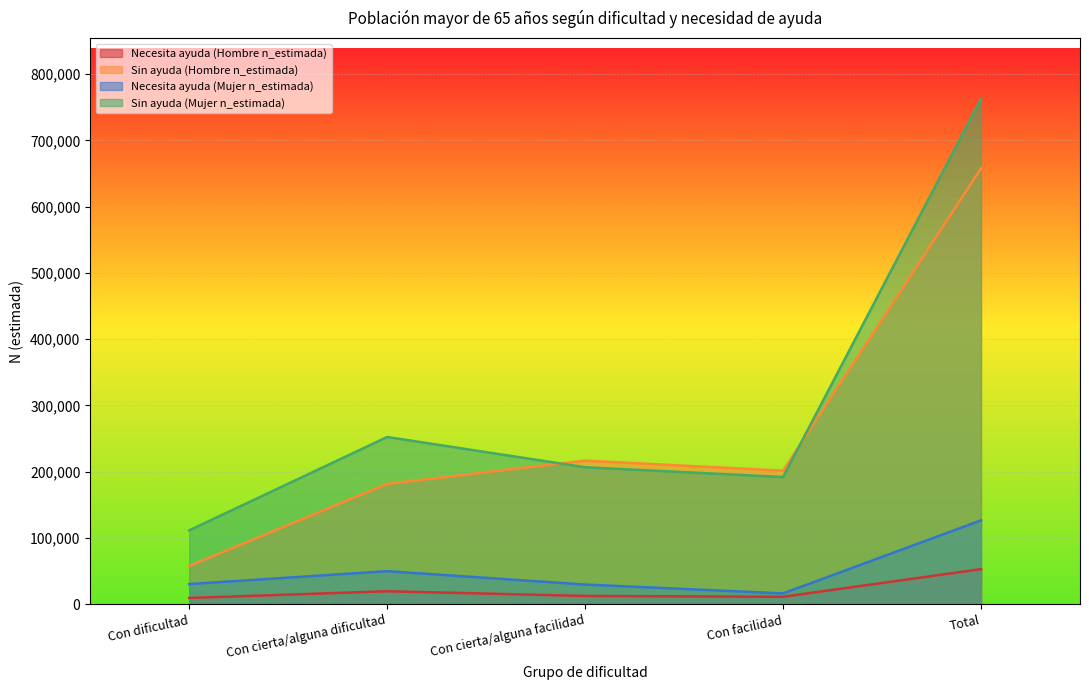

Which label corresponds to the smallest value in the chart?

Con dificultad